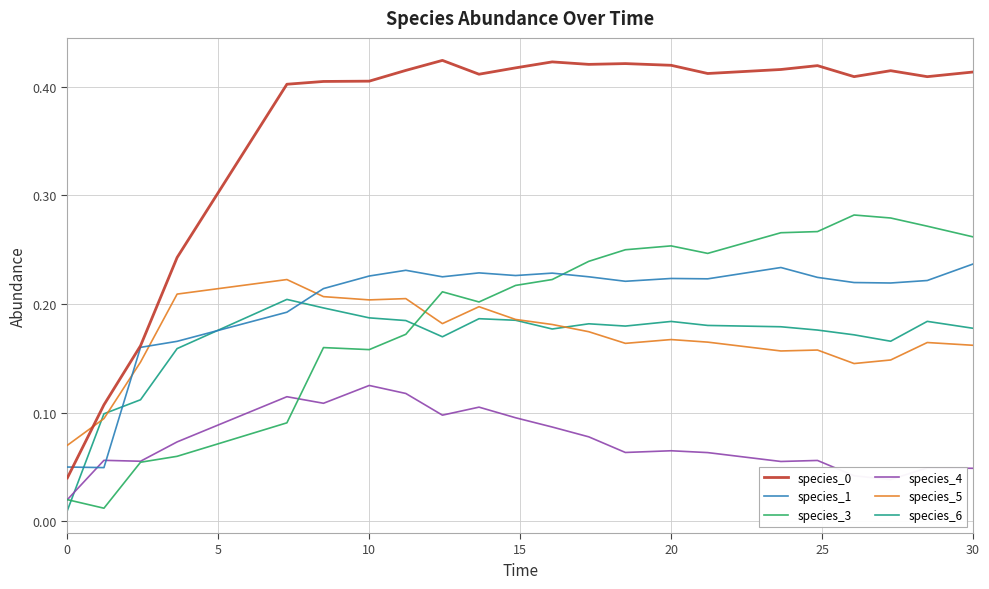

How many series are shown in this chart?

6